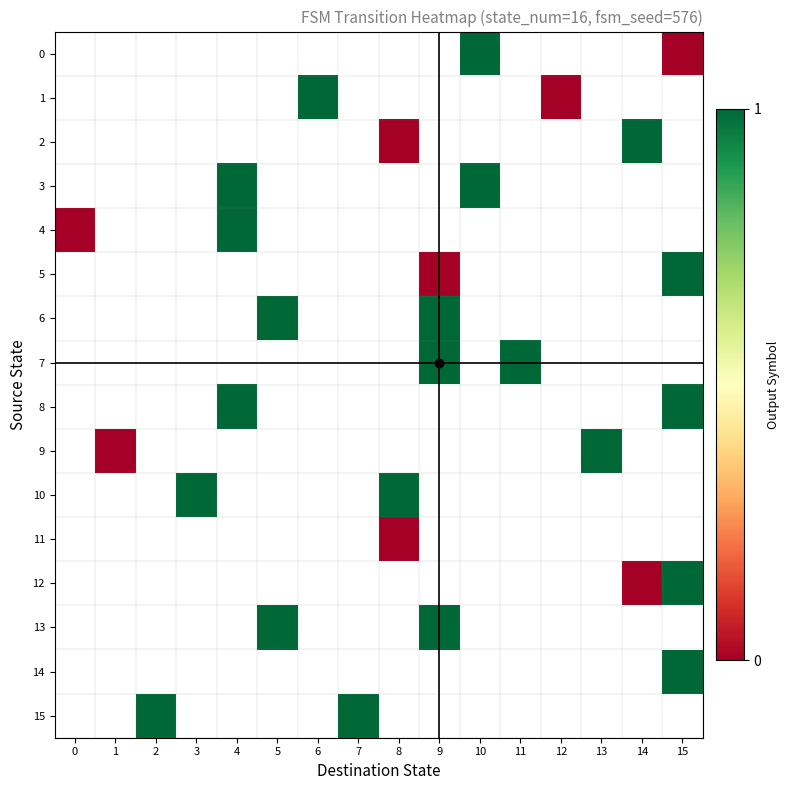

What is the maximum value shown in the chart?

1.0